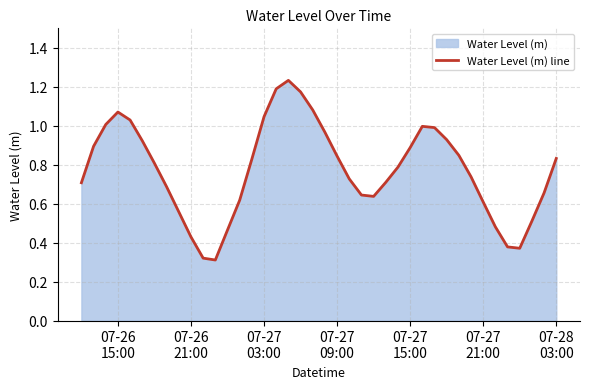

How many data points does each series have?

40